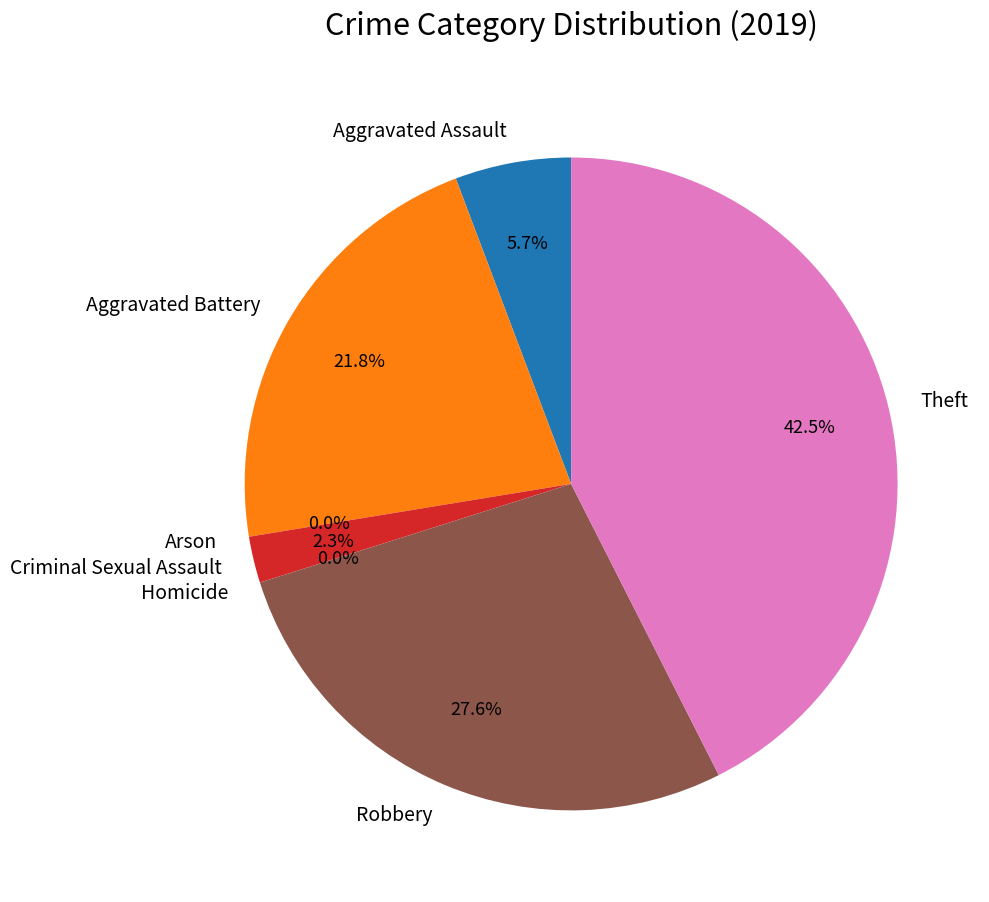

Does any single category account for the majority?

No